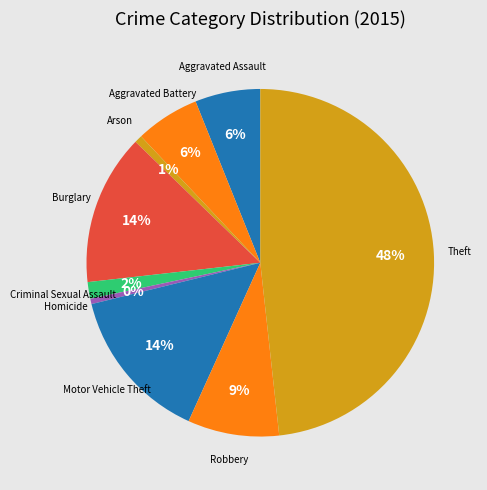

Is the sum of Aggravated Battery and Robbery greater than half?

No